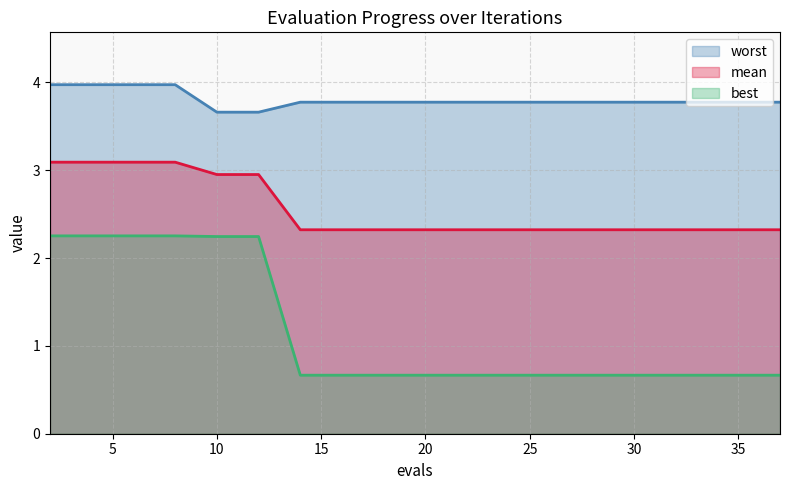

What is the average value of the worst series?

3.8